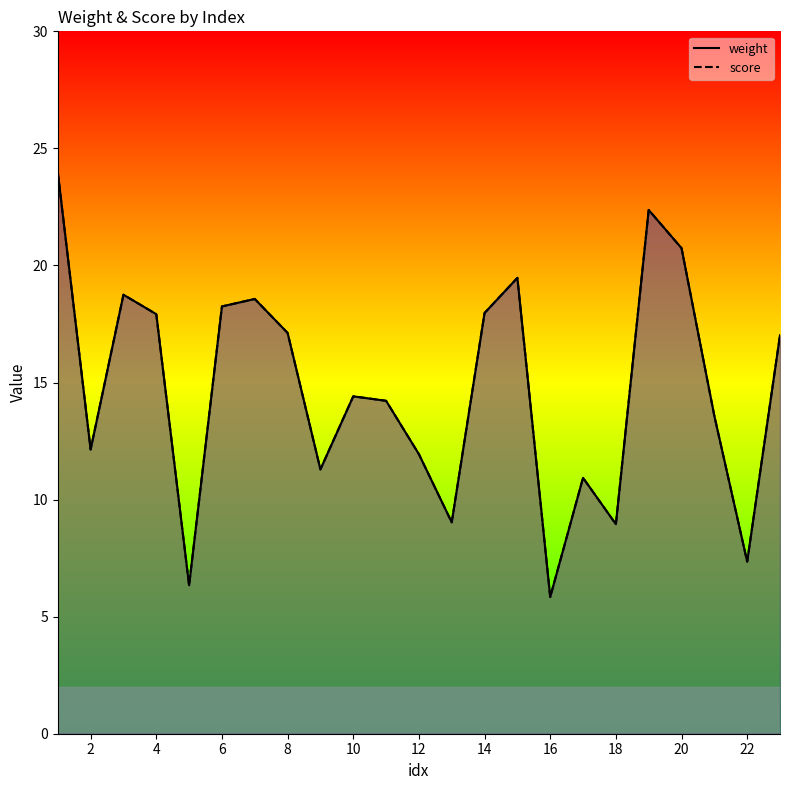

True or false: score and weight intersect in this chart.

False